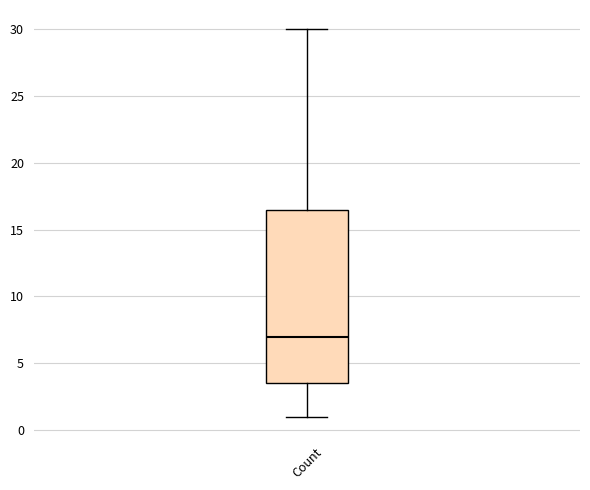

Transcribe this box plot: give where the median line is, the range the box spans, and where the two whiskers end, as read against the y-axis. The values are not printed on the chart, so give them approximately, as read against the axis.

median 7.0, box 3.5 to 16.5, whiskers 1.0 to 30.0